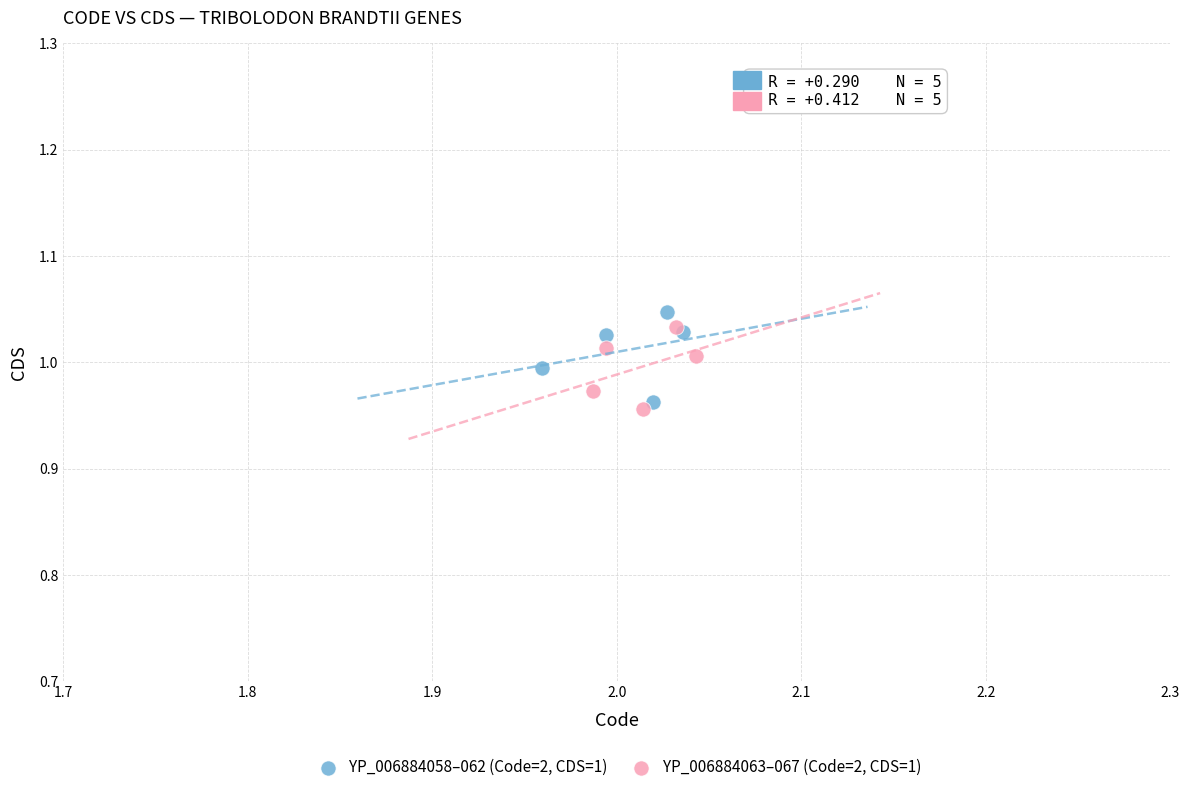

Which series reaches the maximum Y coordinate?

YP_006884058–062 (Code=2, CDS=1)